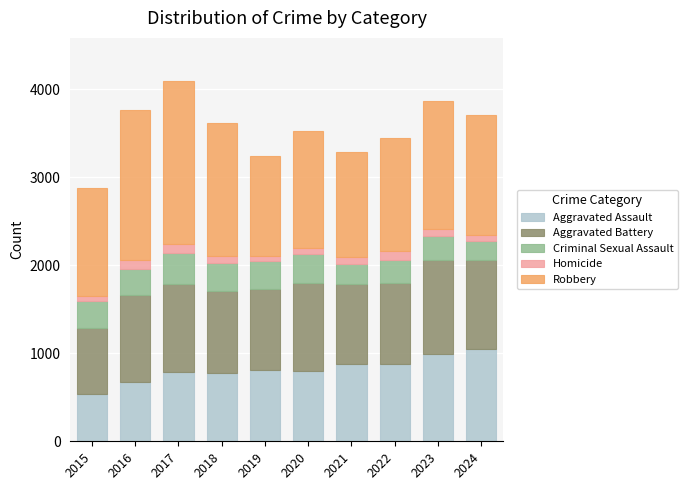

How many values in the Aggravated Assault series are below 805?

5